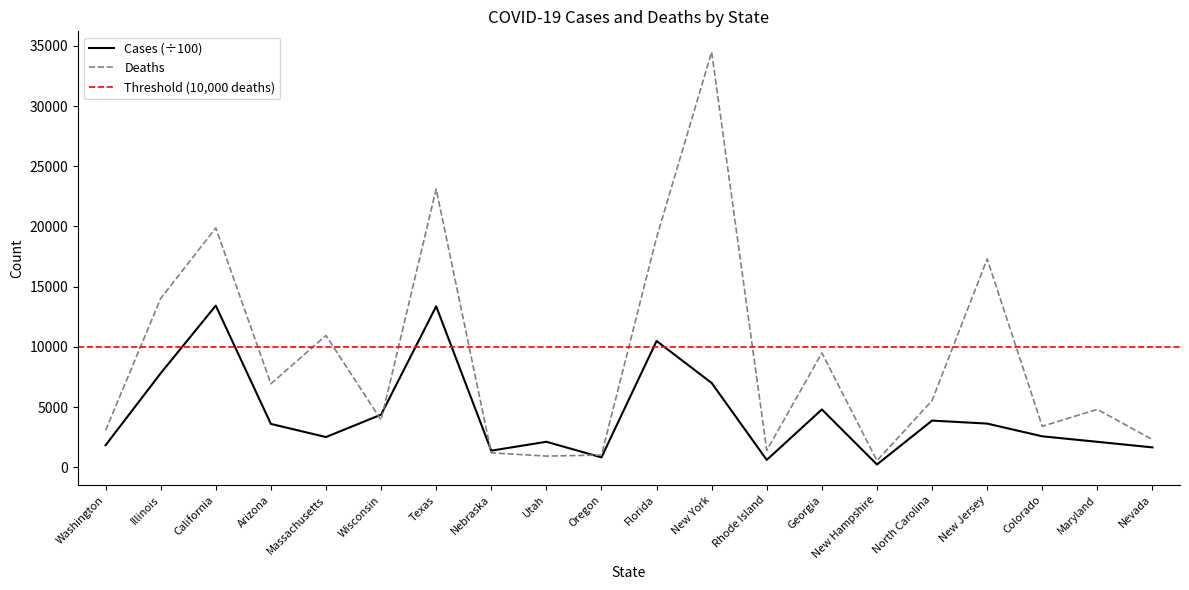

Reading left to right, extract all data points from this chart.

cases: 1840.8	7814.4	13431.5	3611.9	2520.2	4379.2	13373.0	1391.0	2128.4	832.4	10496.3	7009.0	621.4	4811.3	241.4	3887.6	3638.2	2581.2	2125.4	1661.9
deaths: 3065.0	14028.0	19876.0	6940.0	10953.0	3938.0	23111.0	1208.0	939.0	1027.0	19083.0	34488.0	1413.0	9506.0	559.0	5547.0	17306.0	3415.0	4820.0	2309.0